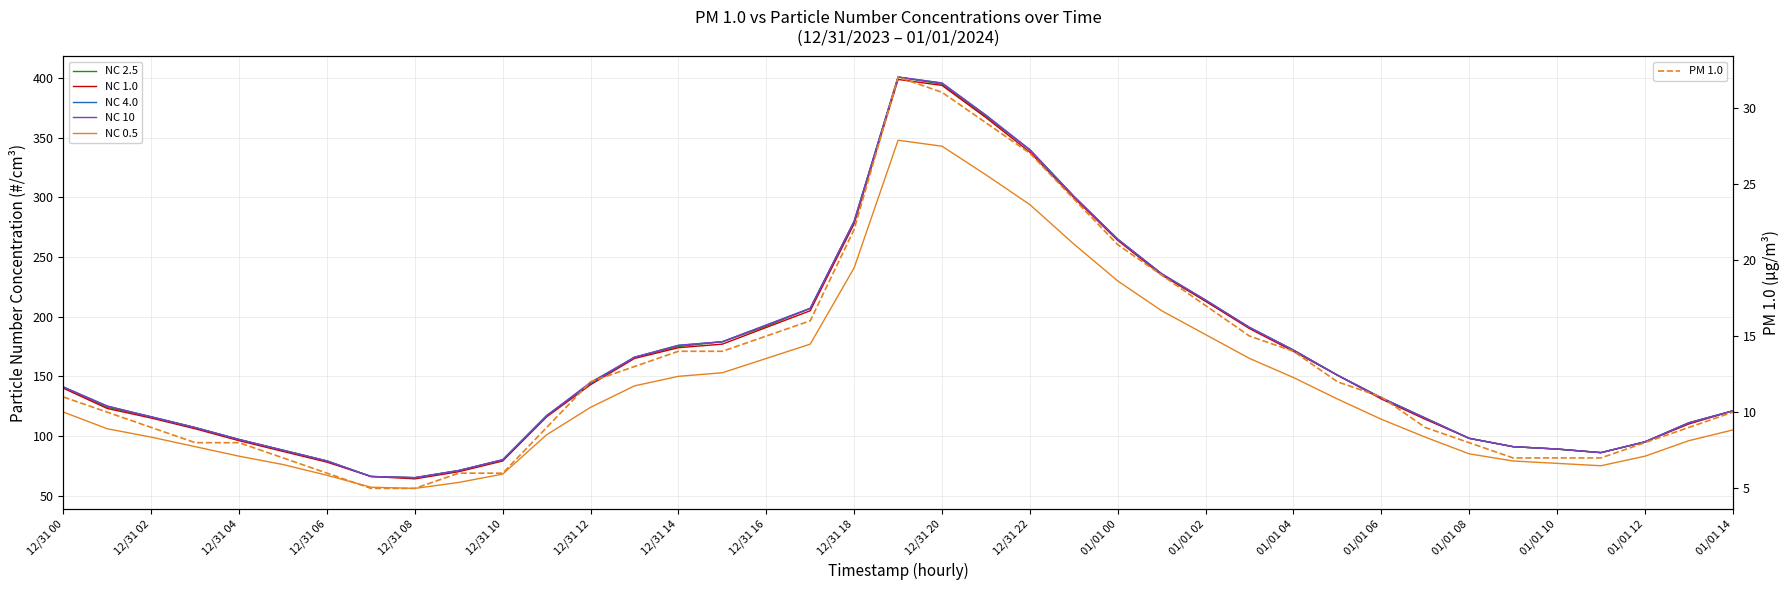

What are all the series names shown in the legend?

NC 2.5, NC 1.0, NC 4.0, NC 10, NC 0.5, PM 1.0